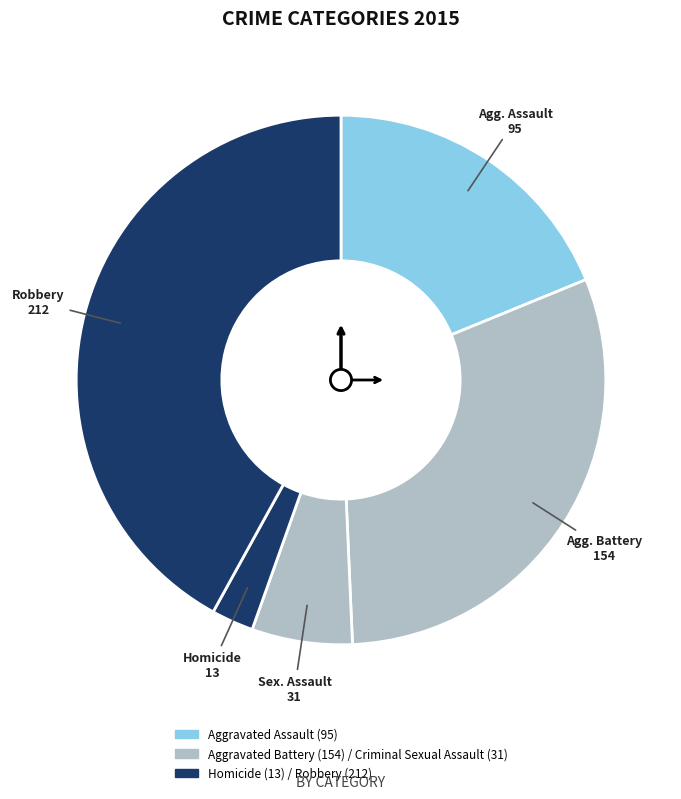

Which category has the biggest portion of the pie?

Robbery